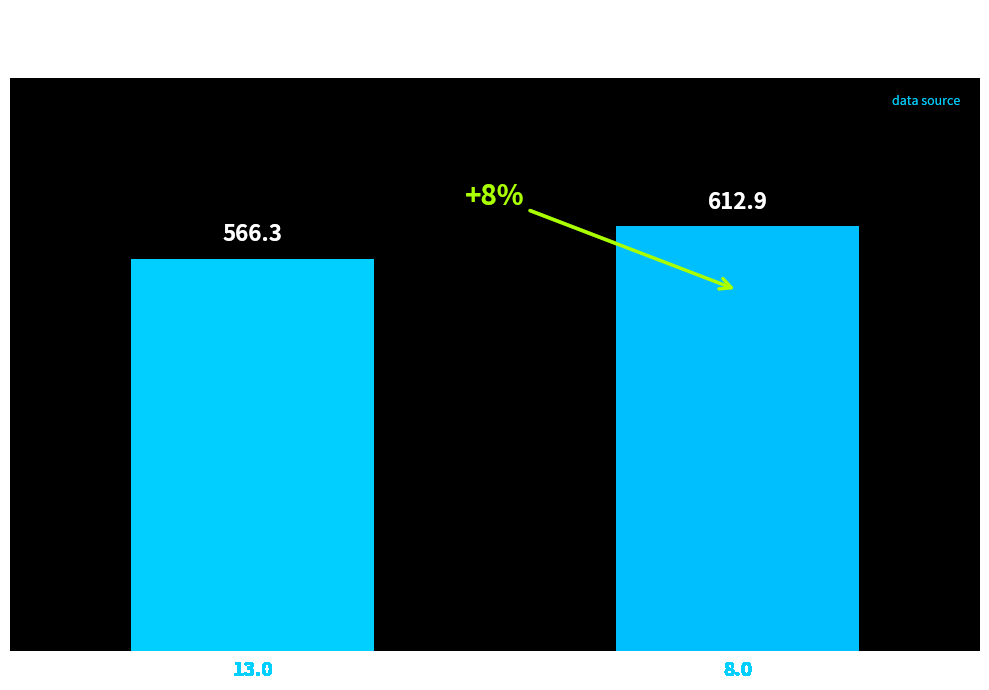

Rank the categories by value from highest to lowest.

8.0, 13.0